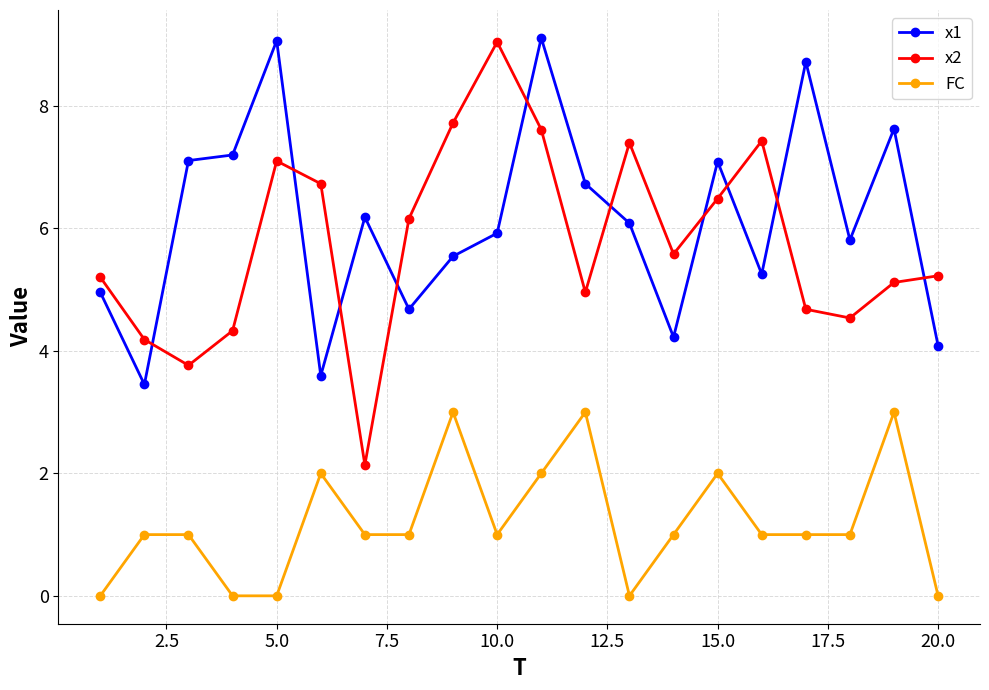

How many times do x1 and x2 cross each other?

10